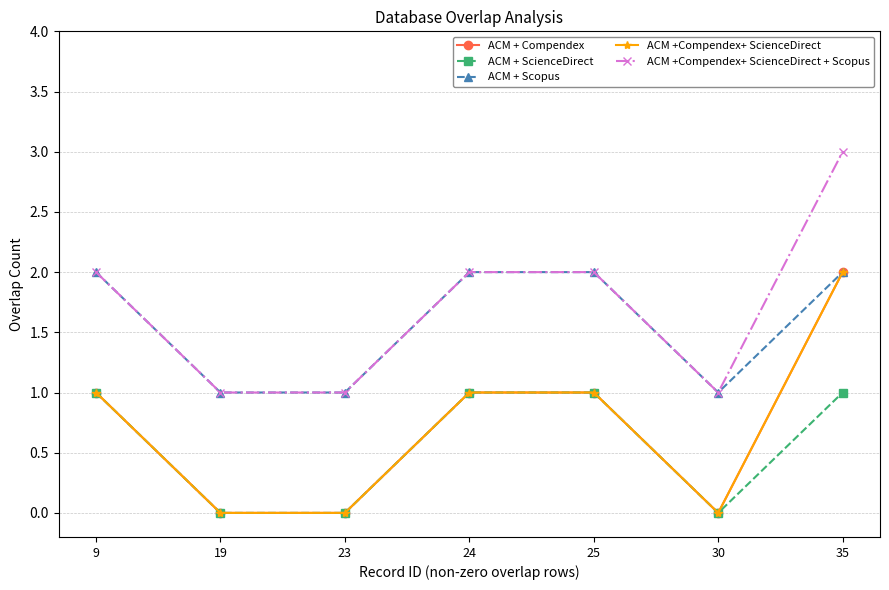

Is this an area chart (filled region under the line)?

No